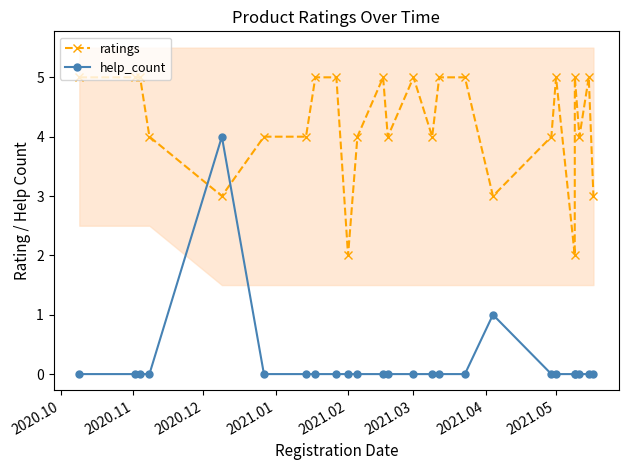

True or false: help_count has more than 0 points higher than both neighbors.

True